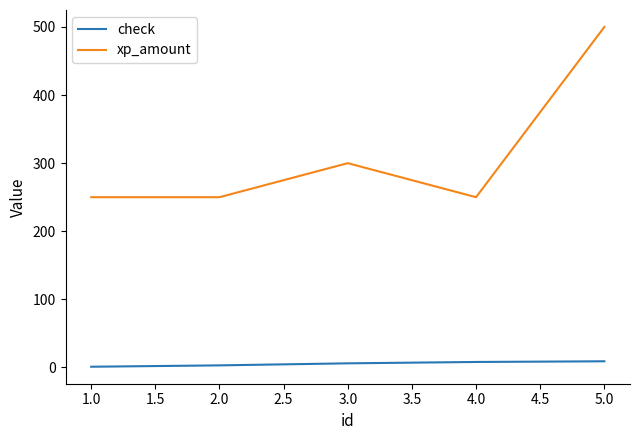

Which series has the widest spread of values?

xp_amount